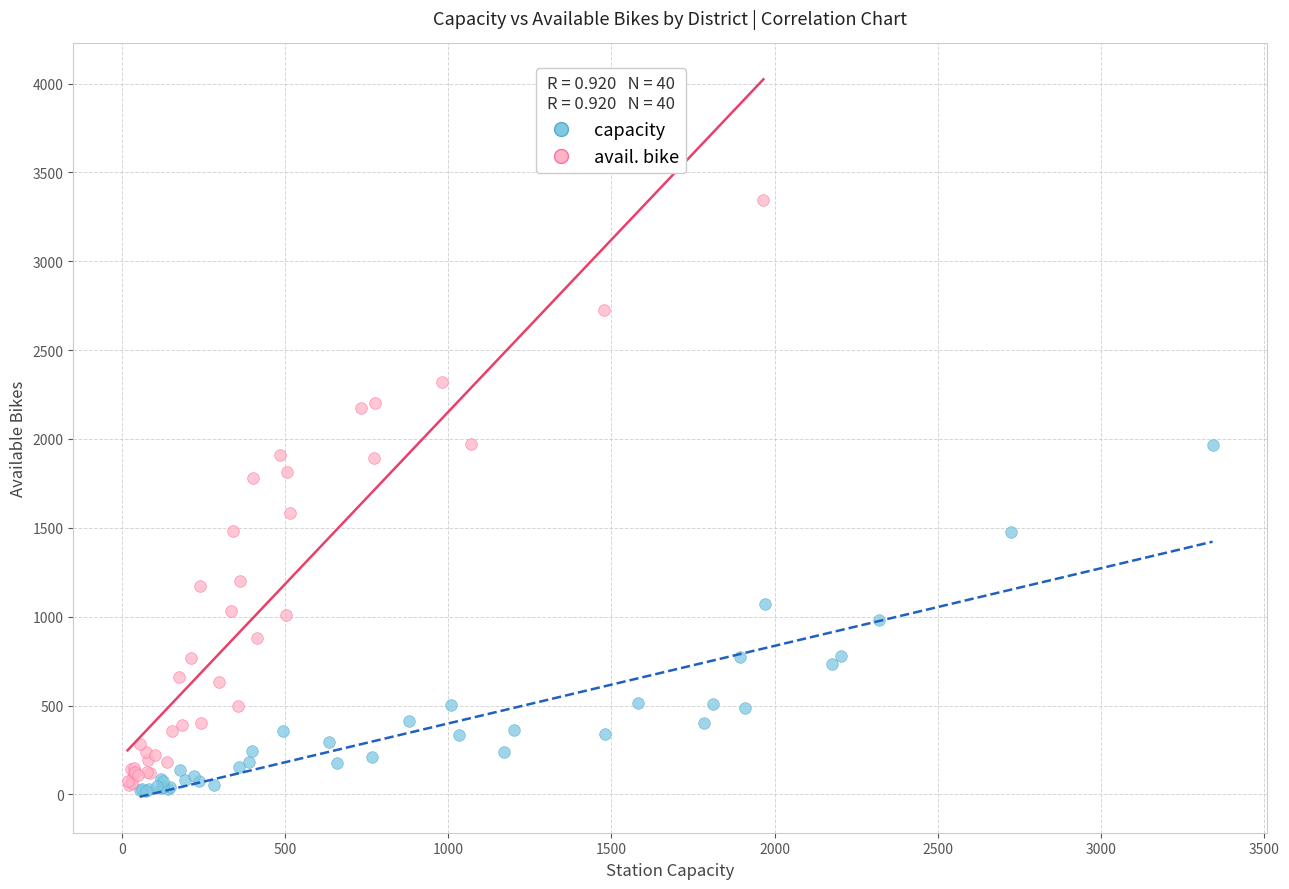

Which series contains the lowest Y value?

capacity